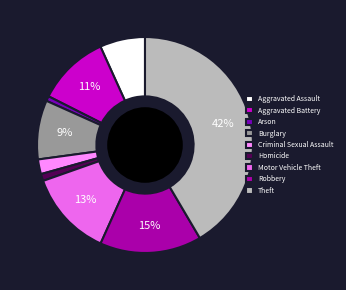

Is the sum of Aggravated Assault and Arson greater than half?

No